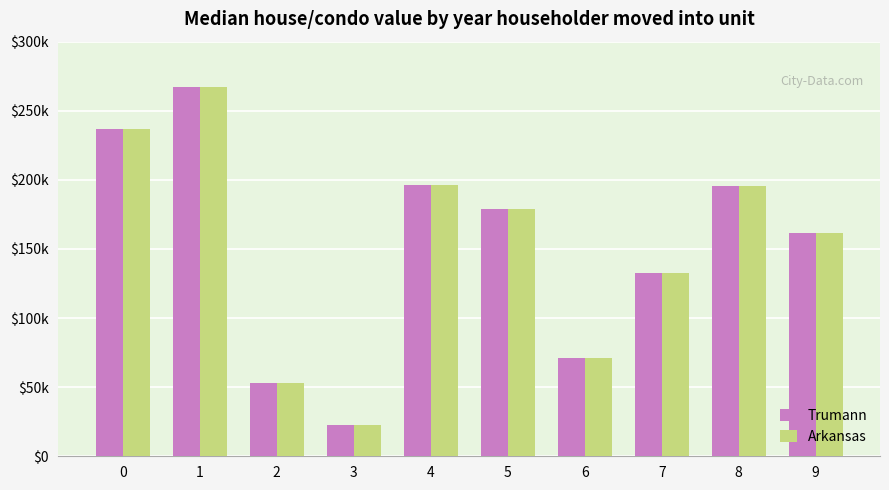

What are all the series names shown in the legend?

Trumann, Arkansas